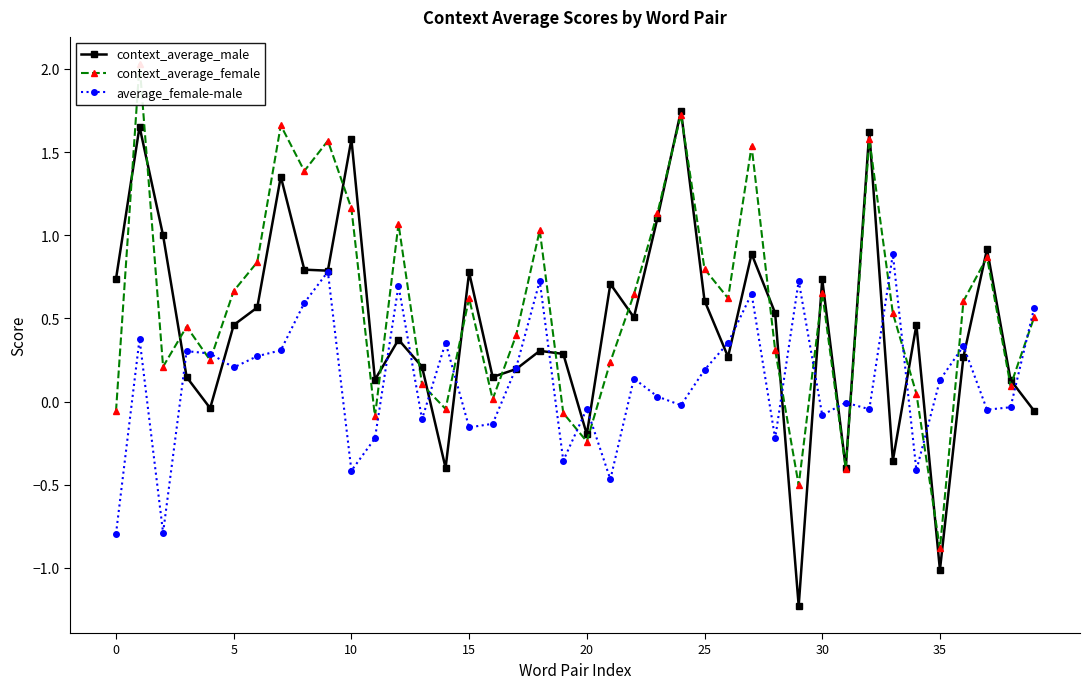

What are all the series names shown in the legend?

context_average_male, context_average_female, average_female-male